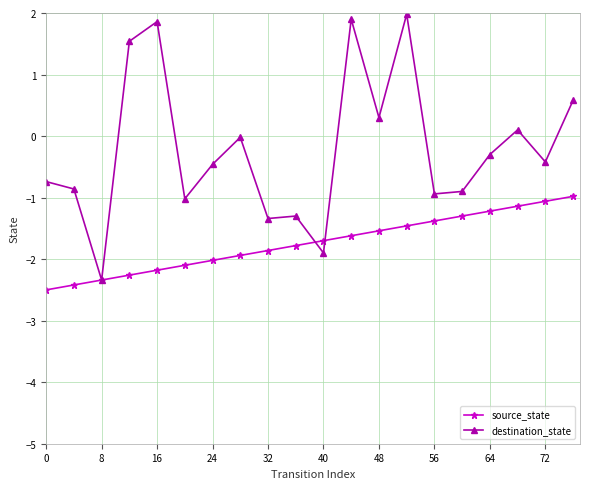

What is the value of the source_state point at the 10th from the left?

-1.8